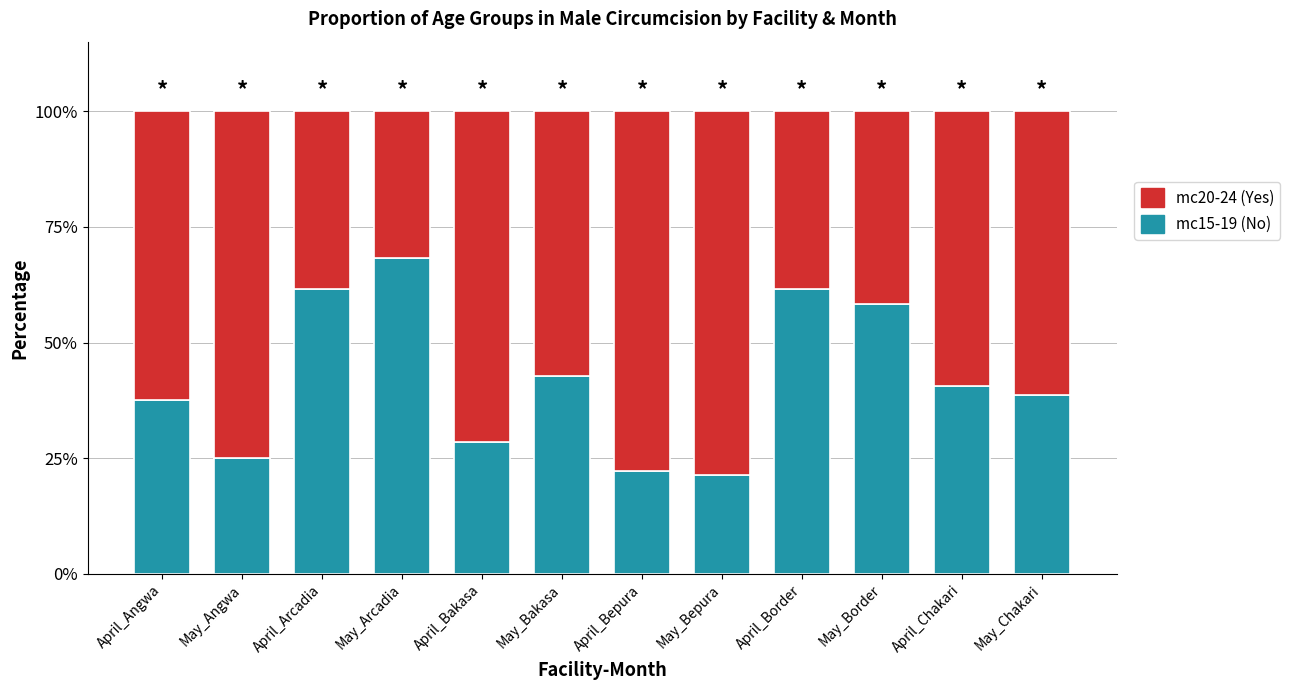

What is the total value across all series at May_Arcadia?

100.0